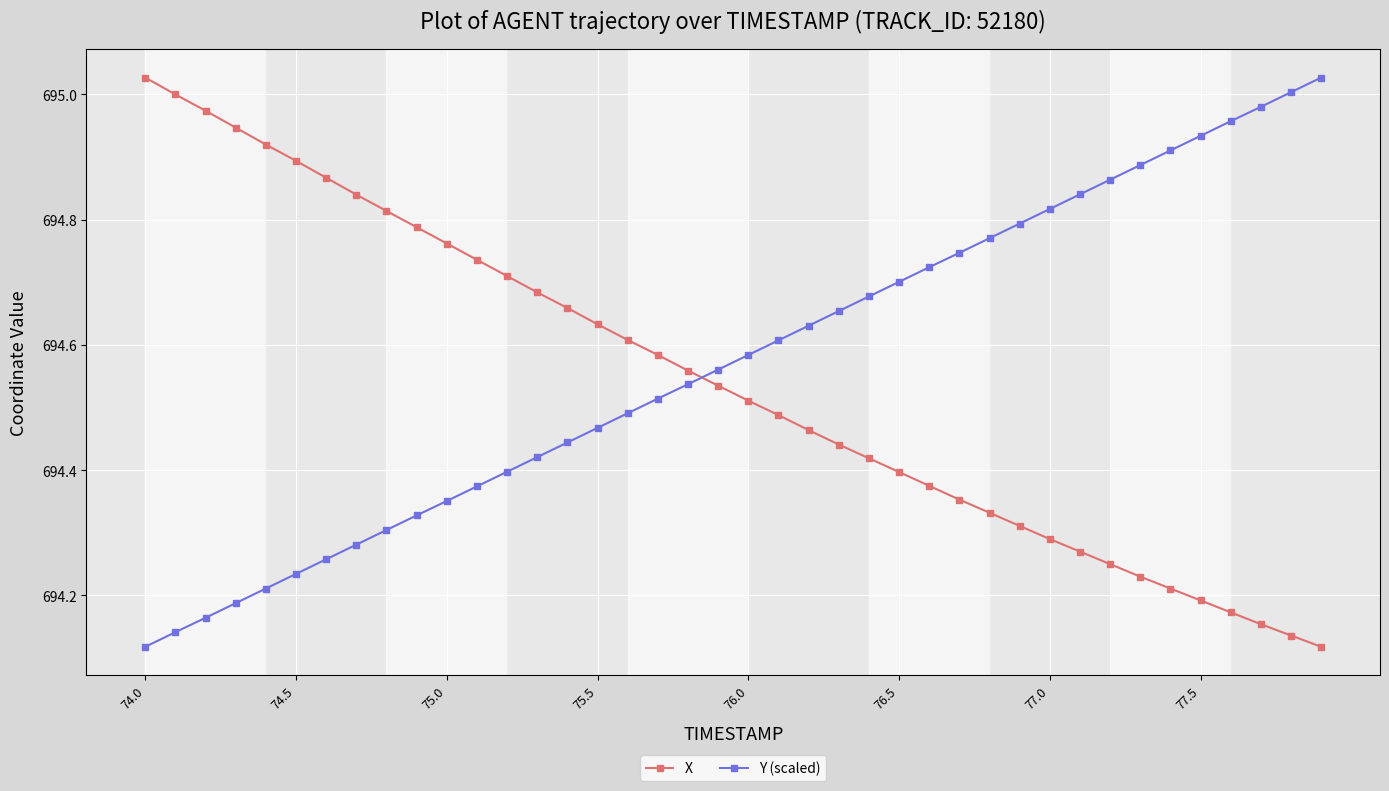

Which series ends up on top after the final intersection of Y (scaled) and X?

Y (scaled)